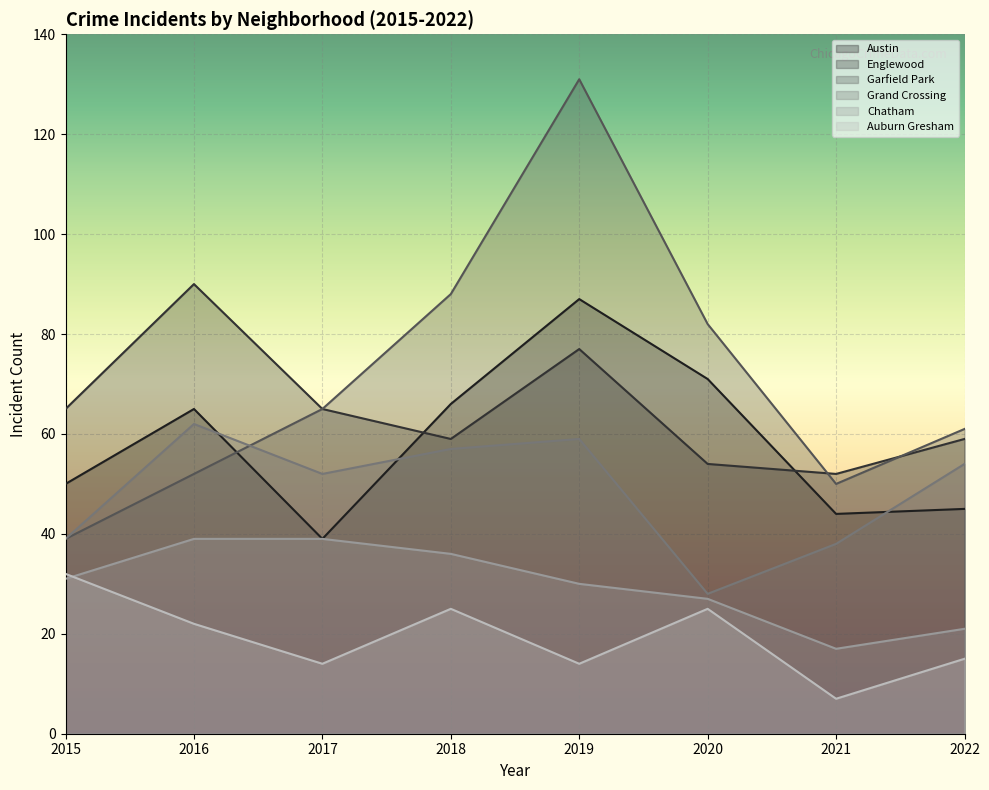

How many lines are shown in the chart?

6